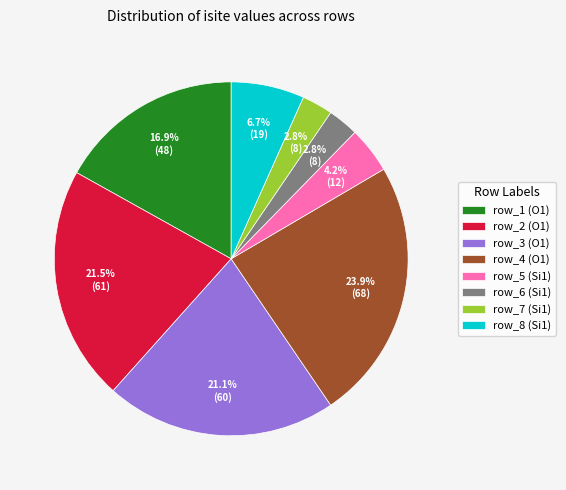

To the nearest percent, what percentage of the pie is row_1 (O1)?

17%